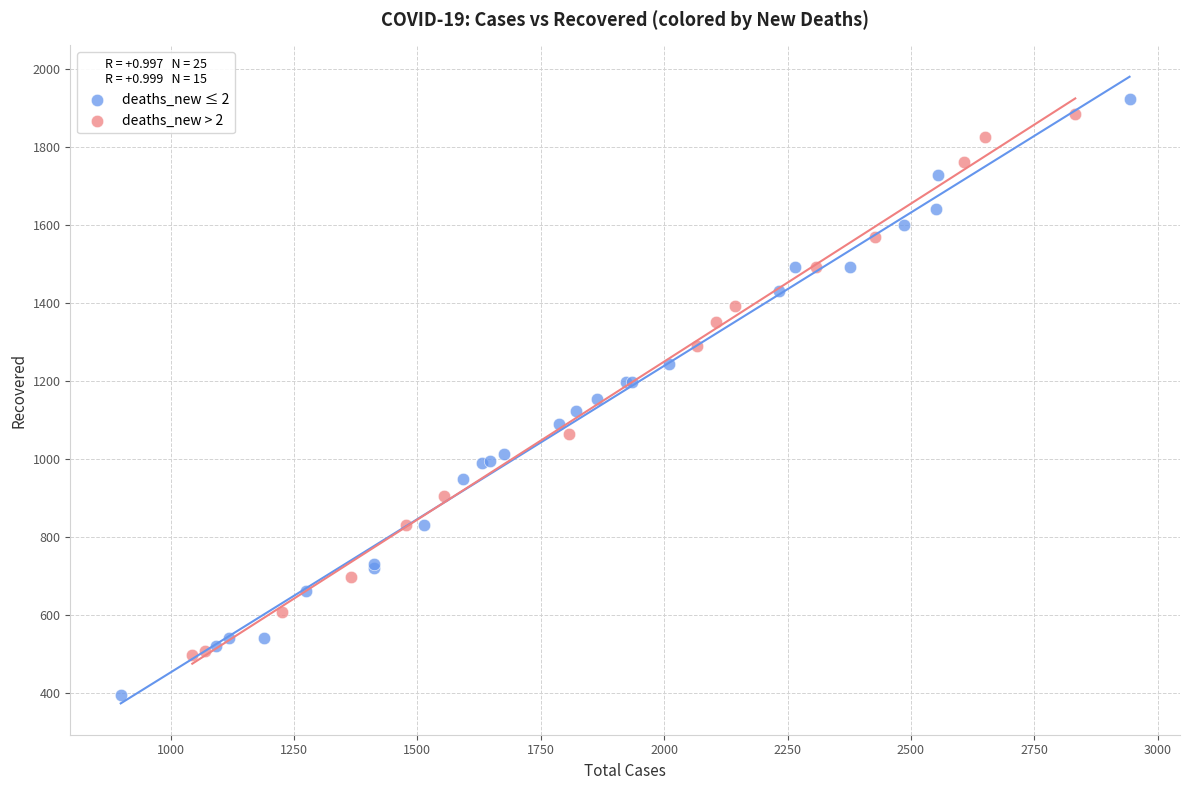

Which series contains the lowest Y value?

deaths_new ≤ 2